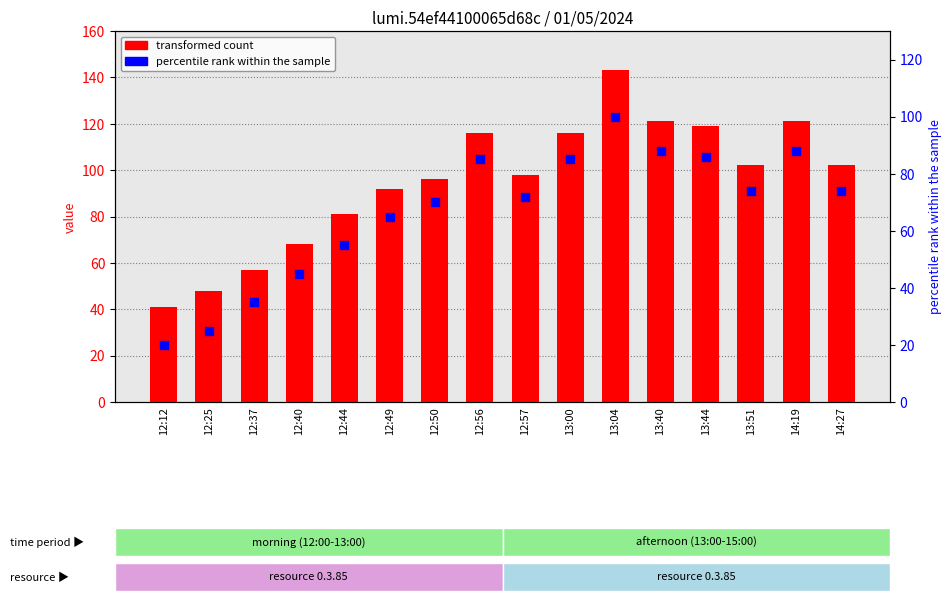

Is the value of transformed count at 12:57 greater than the value of percentile rank within the sample at 13:00?

Yes